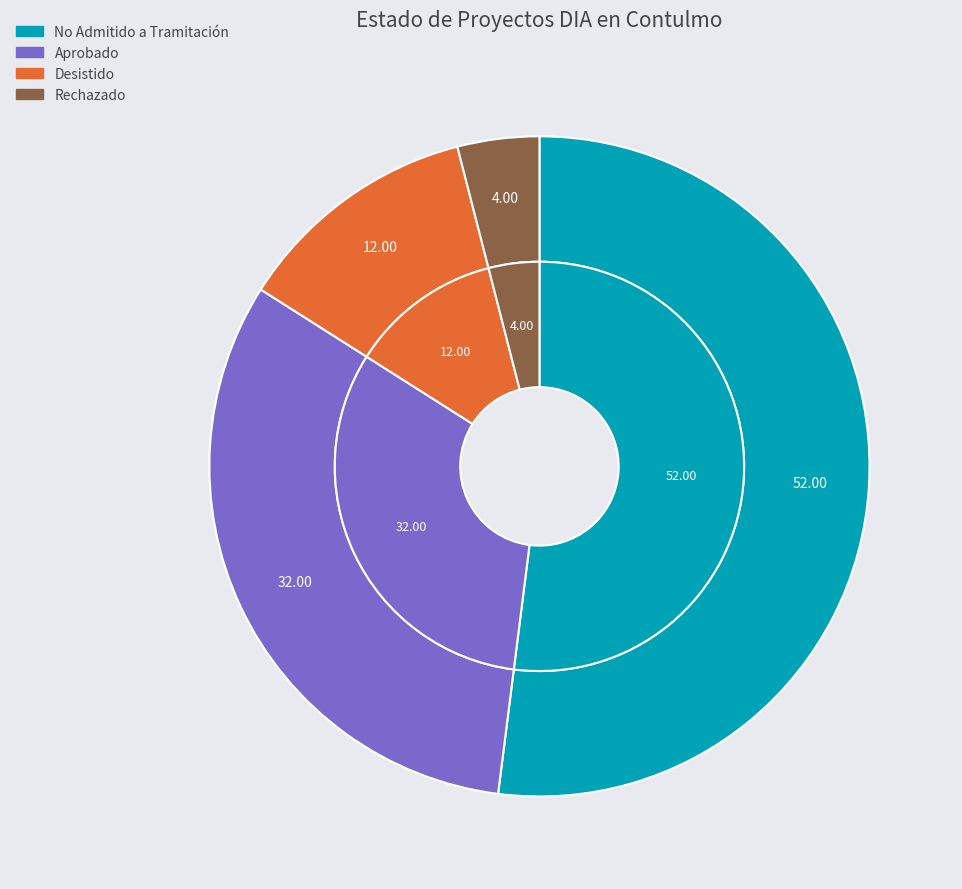

Does No Admitido a Tramitación represent more than half of the total?

Yes